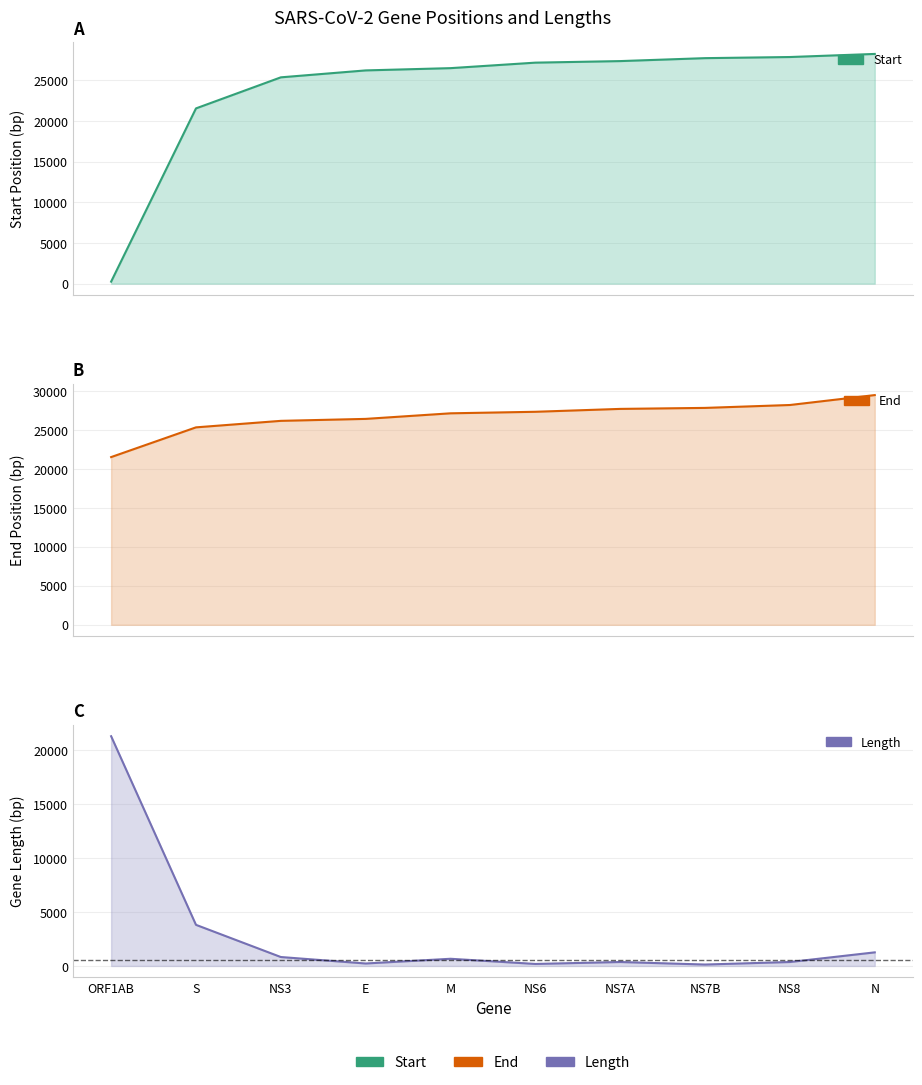

Between E and N, which series saw the biggest shift?

End